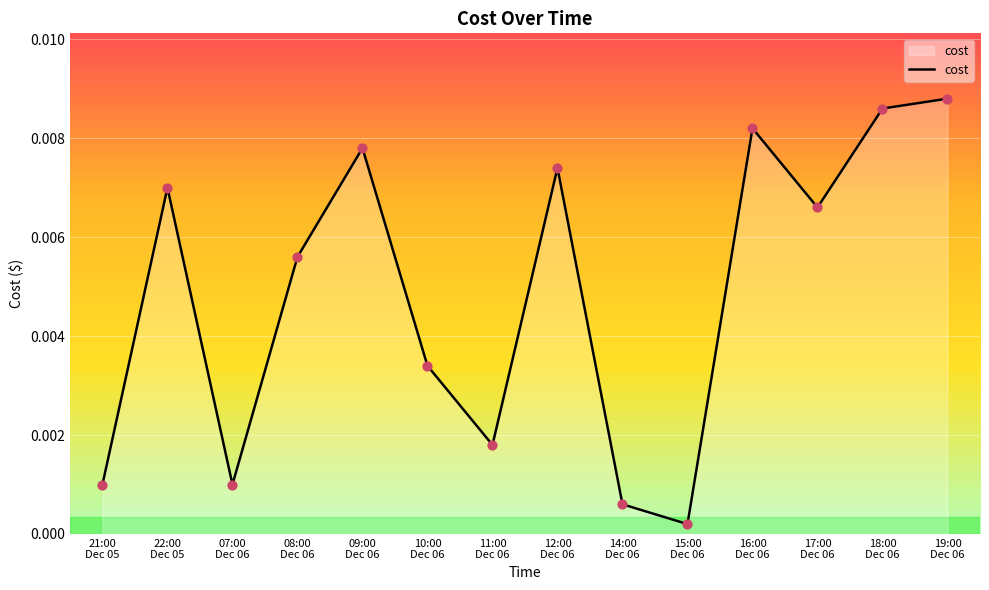

Between 19:00
Dec 06 and 12:00
Dec 06, which is larger?

19:00
Dec 06